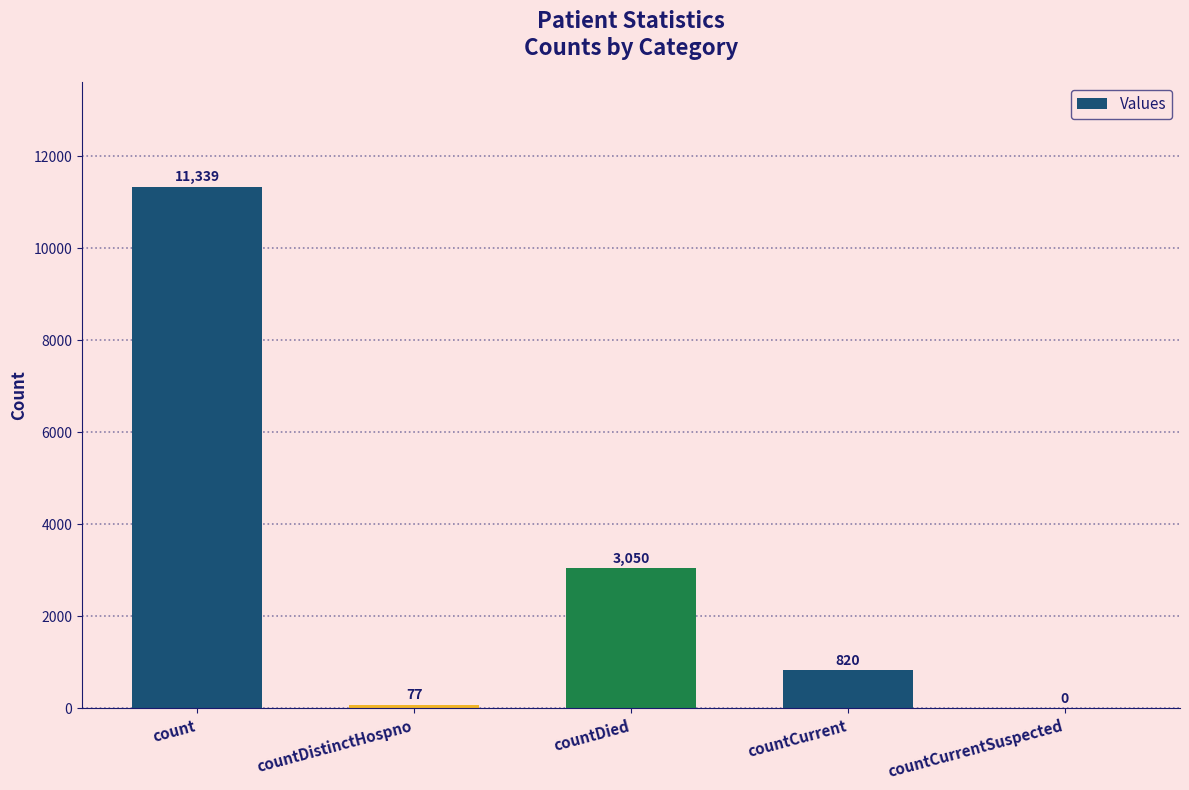

Where does the data first go above 820?

count